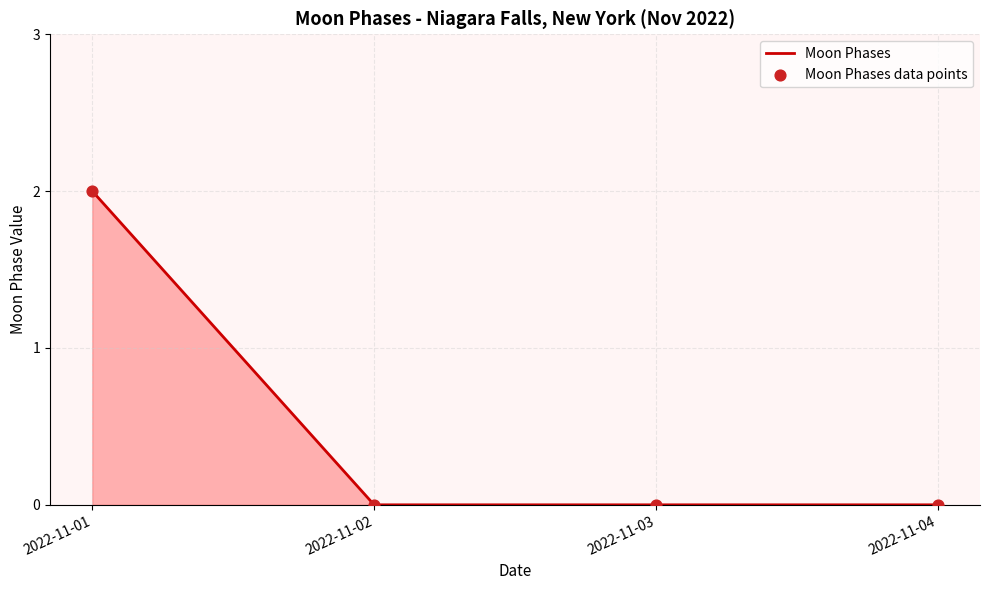

Which has a higher value, 2022-11-01 or 2022-11-04?

2022-11-01